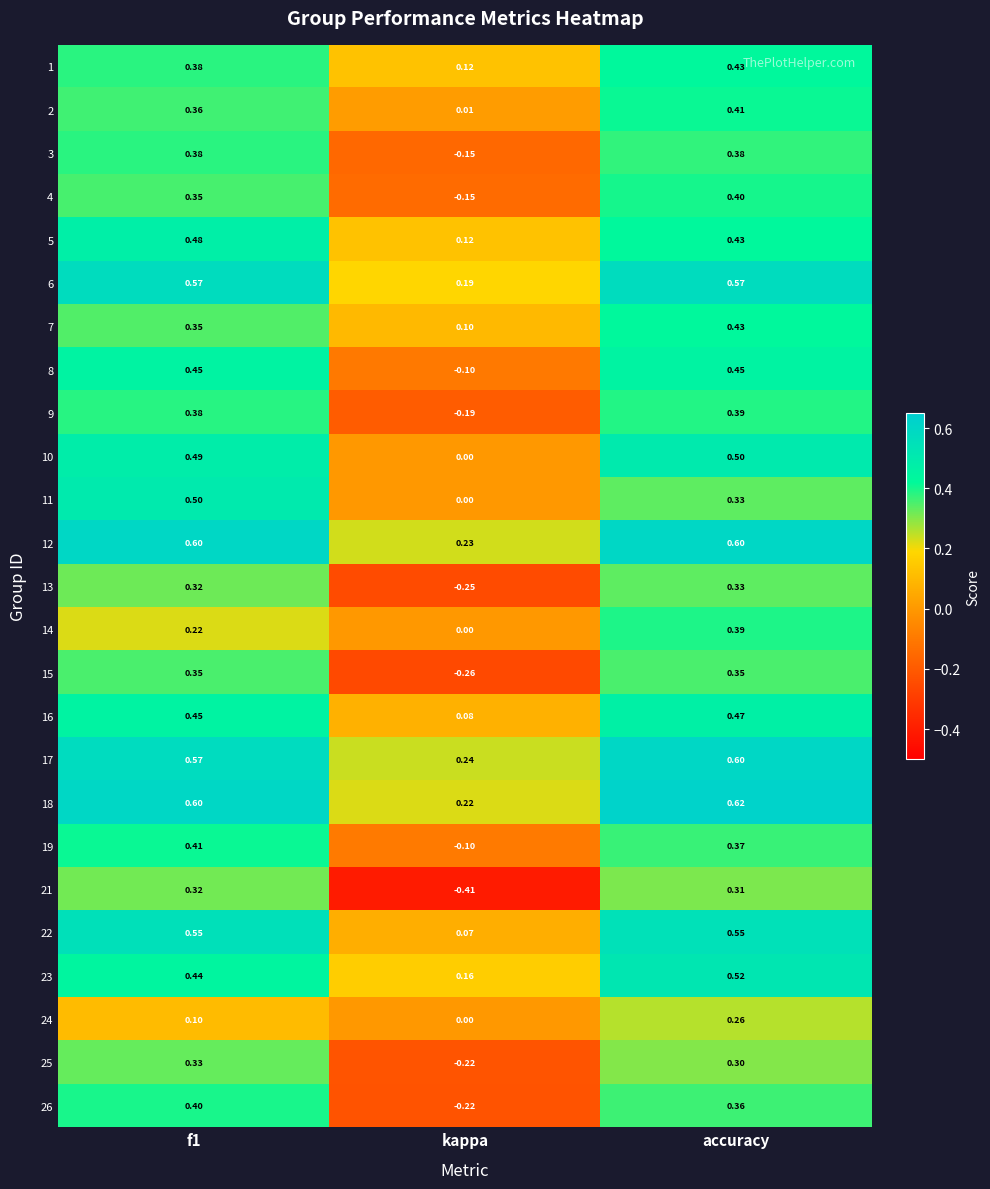

Which category has the lowest value in the 26 series?

kappa